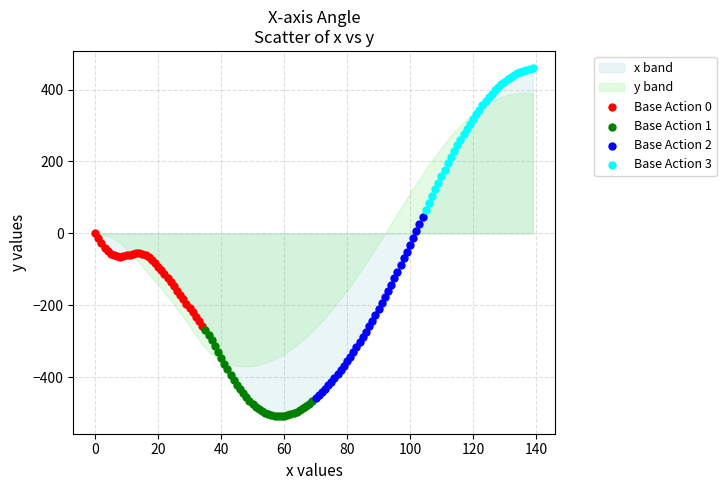

Which series has the widest spread of Y values?

Base Action 2